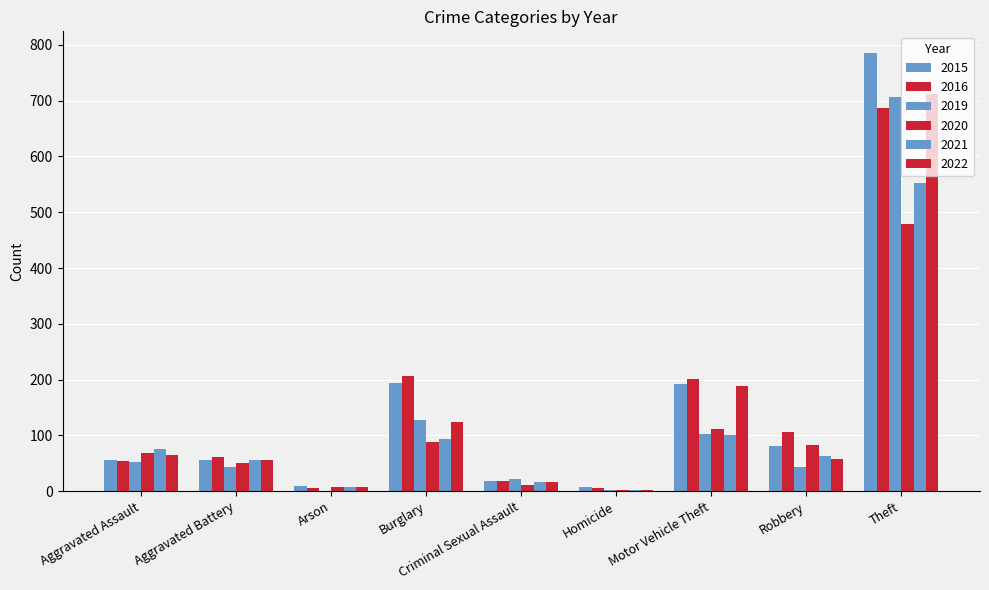

How many data points does each series have?

9